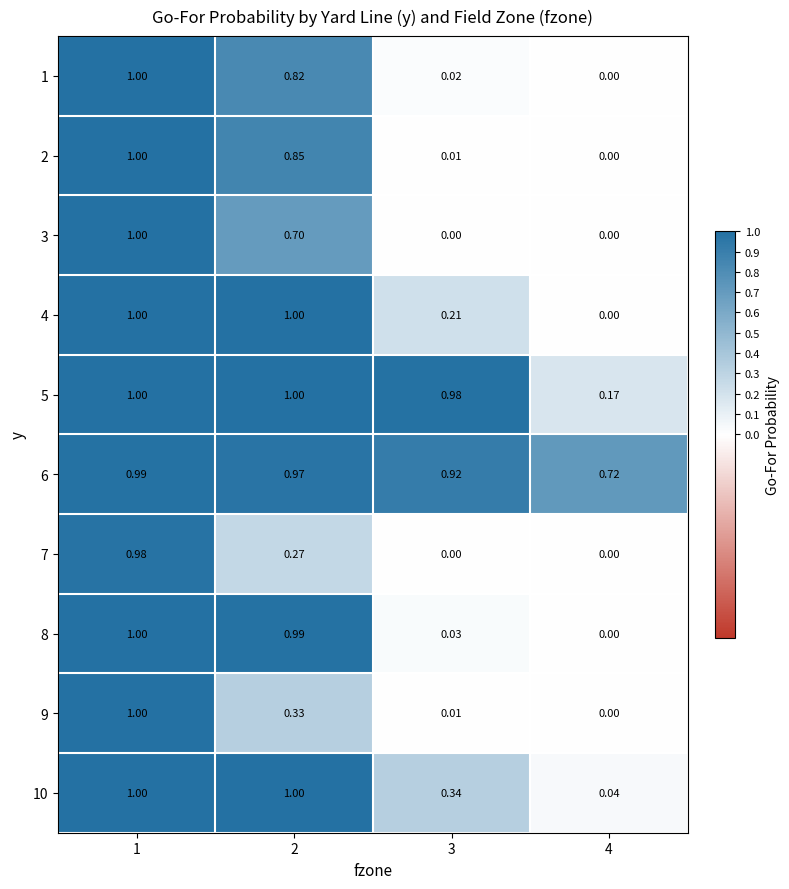

Which series has the largest total across all categories?

6